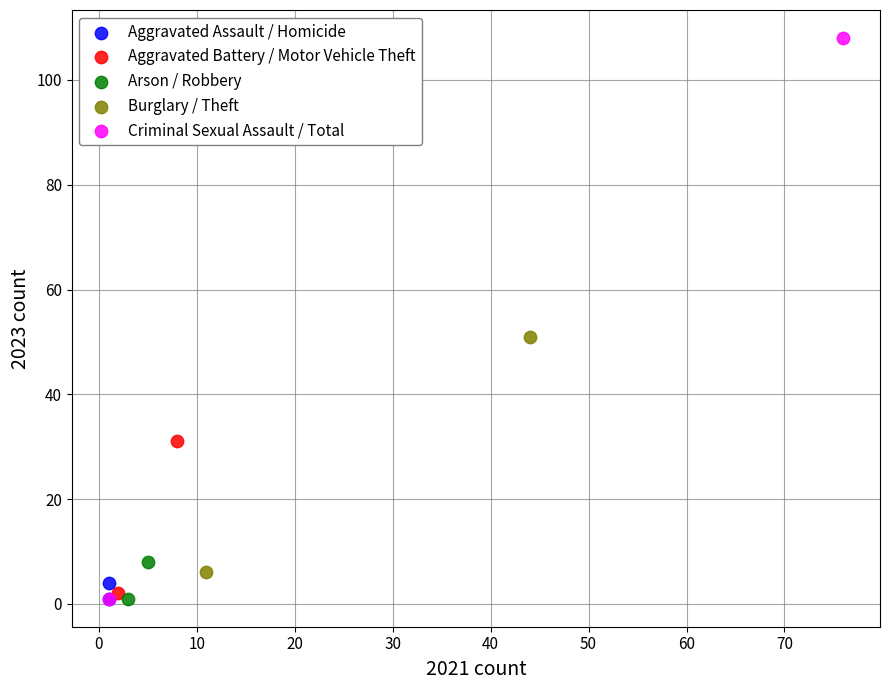

What are all the series names shown in the legend?

Aggravated Assault / Homicide, Aggravated Battery / Motor Vehicle Theft, Arson / Robbery, Burglary / Theft, Criminal Sexual Assault / Total